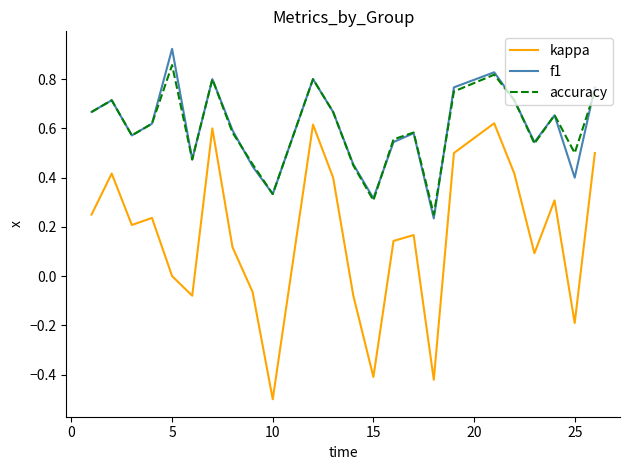

Which series has the largest range (max minus min)?

kappa